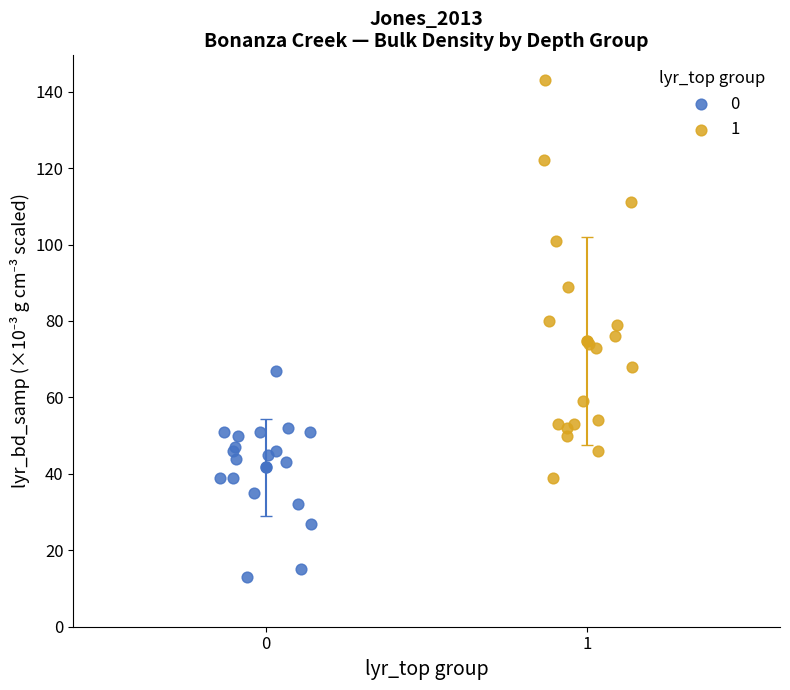

What are all the series names shown in the legend?

0, 1